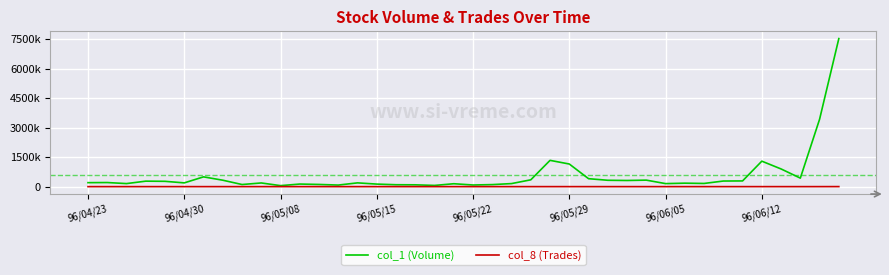

What are all the series names shown in the legend?

col_1 (Volume), col_8 (Trades)